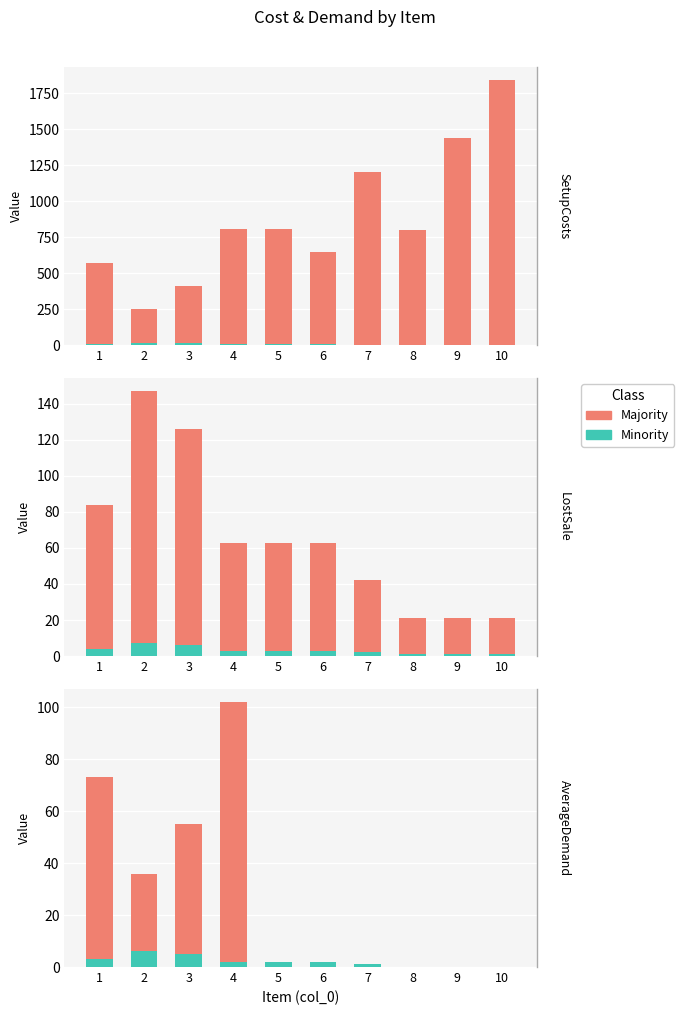

How many groups of bars are there?

10